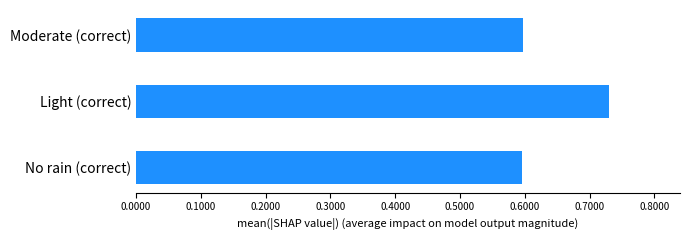

Which label corresponds to the largest value in the chart?

Light (correct)